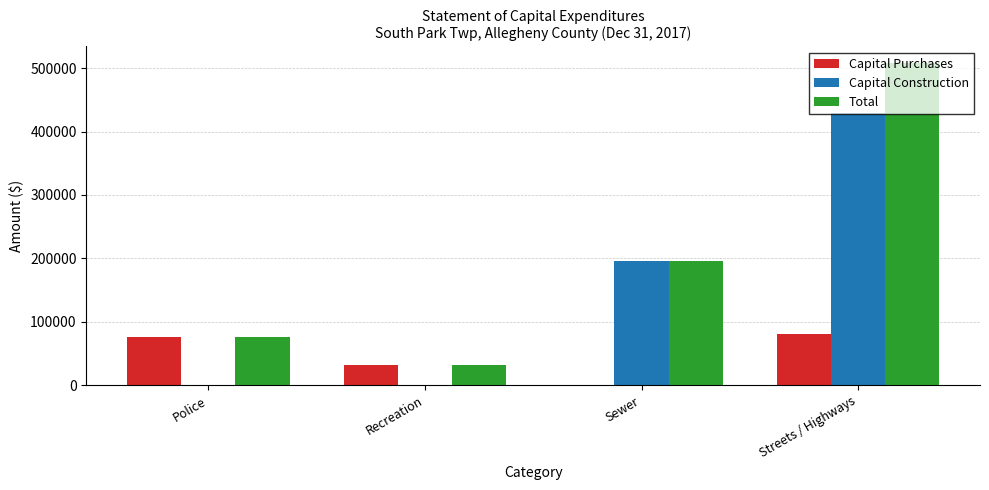

Reading left to right, list all the values displayed in this chart.

Capital Purchases: Police=75683	Recreation=31421	Sewer=0	Streets / Highways=80202
Capital Construction: Police=0	Recreation=0	Sewer=196203	Streets / Highways=428441
Total: Police=75683	Recreation=31421	Sewer=196203	Streets / Highways=508643